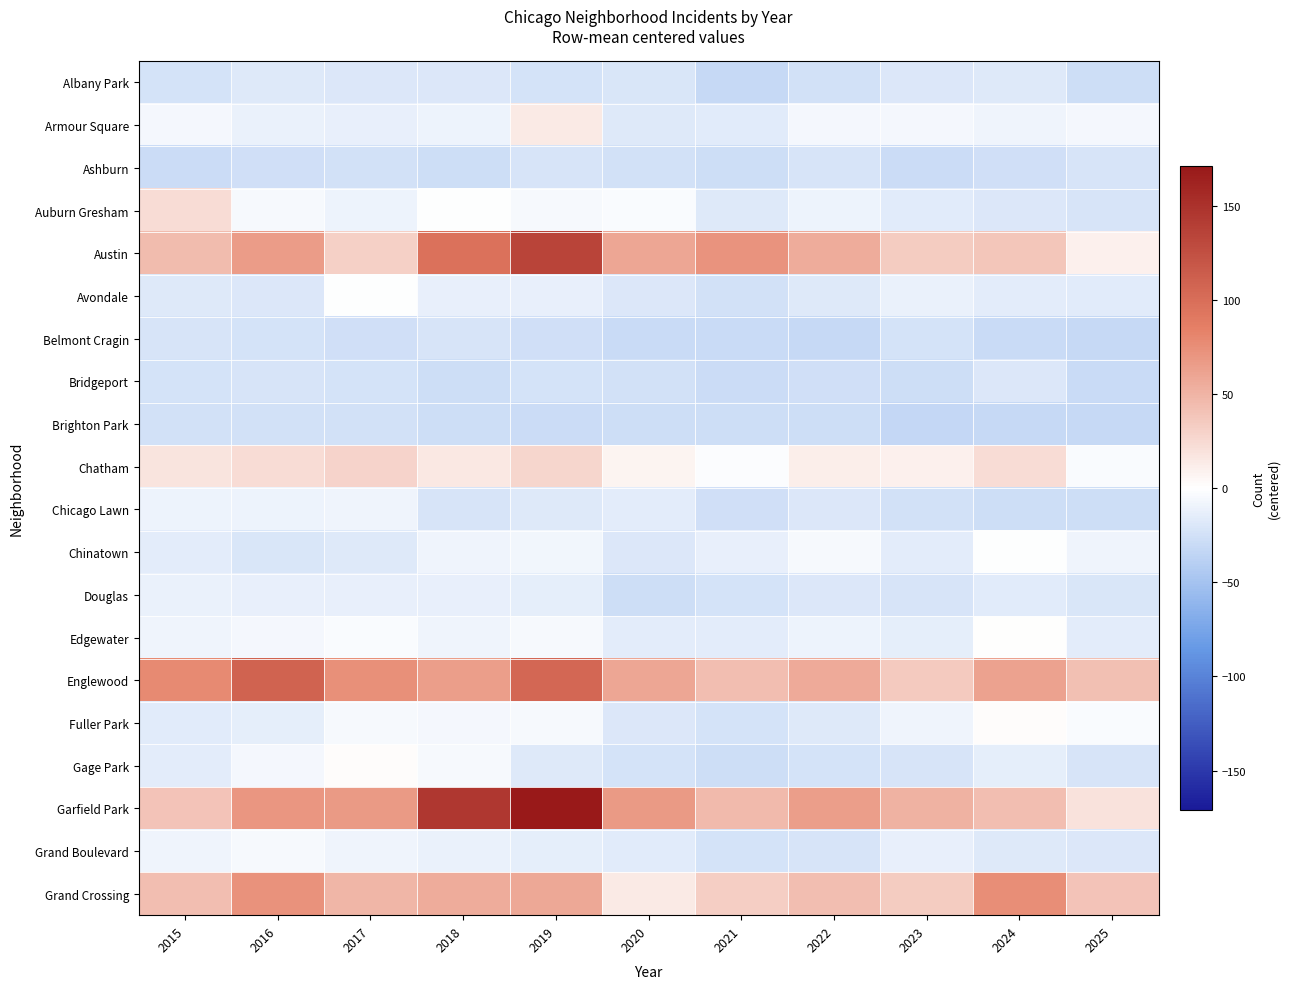

What is the greatest value displayed?

171.0